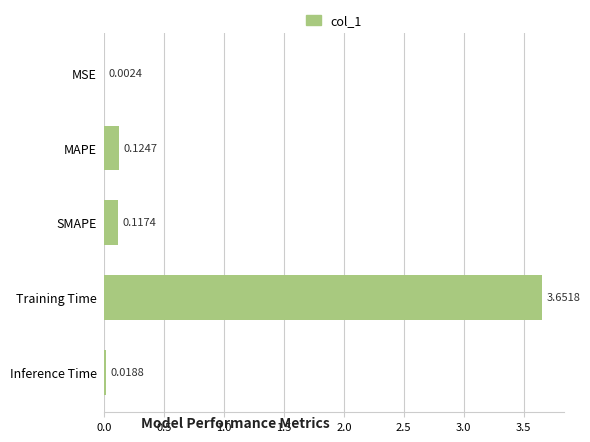

Which has a higher value, Inference Time or MAPE?

MAPE